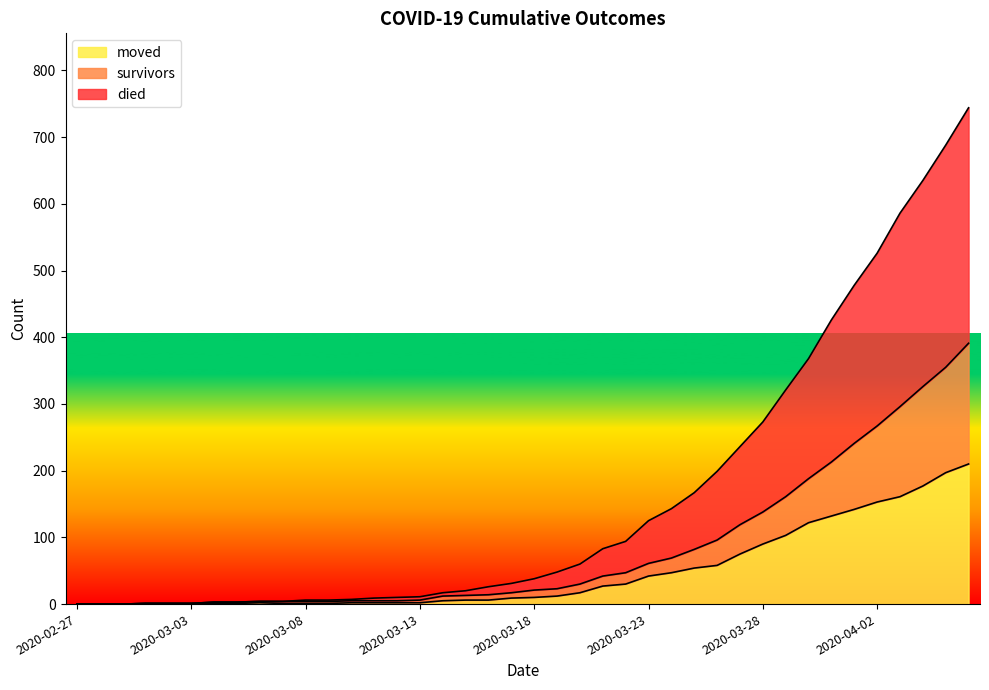

Reading left to right, transcribe all the data shown in this chart.

survivors: 2020-02-27=0	2020-02-28=0	2020-02-29=0	2020-03-01=1	2020-03-02=1	2020-03-03=1	2020-03-04=3	2020-03-05=3	2020-03-06=4	2020-03-07=4	2020-03-08=4	2020-03-09=4	2020-03-10=5	2020-03-11=5	2020-03-12=5	2020-03-13=6	2020-03-14=12	2020-03-15=13	2020-03-16=14	2020-03-17=17	2020-03-18=21	2020-03-19=23	2020-03-20=30	2020-03-21=42	2020-03-22=47	2020-03-23=61	2020-03-24=69	2020-03-25=82	2020-03-26=96	2020-03-27=119	2020-03-28=138	2020-03-29=161	2020-03-30=188	2020-03-31=213	2020-04-01=241	2020-04-02=267	2020-04-03=296	2020-04-04=326	2020-04-05=355	2020-04-06=391
died: 2020-02-27=0	2020-02-28=0	2020-02-29=0	2020-03-01=1	2020-03-02=1	2020-03-03=1	2020-03-04=3	2020-03-05=3	2020-03-06=4	2020-03-07=4	2020-03-08=6	2020-03-09=6	2020-03-10=7	2020-03-11=9	2020-03-12=10	2020-03-13=11	2020-03-14=17	2020-03-15=20	2020-03-16=26	2020-03-17=31	2020-03-18=38	2020-03-19=48	2020-03-20=60	2020-03-21=83	2020-03-22=94	2020-03-23=125	2020-03-24=143	2020-03-25=167	2020-03-26=199	2020-03-27=236	2020-03-28=273	2020-03-29=321	2020-03-30=368	2020-03-31=426	2020-04-01=478	2020-04-02=526	2020-04-03=586	2020-04-04=635	2020-04-05=688	2020-04-06=744
moved: 2020-02-27=0	2020-02-28=0	2020-02-29=0	2020-03-01=1	2020-03-02=1	2020-03-03=1	2020-03-04=1	2020-03-05=1	2020-03-06=2	2020-03-07=1	2020-03-08=1	2020-03-09=1	2020-03-10=2	2020-03-11=2	2020-03-12=2	2020-03-13=2	2020-03-14=5	2020-03-15=6	2020-03-16=6	2020-03-17=9	2020-03-18=10	2020-03-19=12	2020-03-20=17	2020-03-21=27	2020-03-22=30	2020-03-23=42	2020-03-24=47	2020-03-25=54	2020-03-26=58	2020-03-27=75	2020-03-28=90	2020-03-29=103	2020-03-30=122	2020-03-31=132	2020-04-01=142	2020-04-02=153	2020-04-03=161	2020-04-04=177	2020-04-05=197	2020-04-06=210